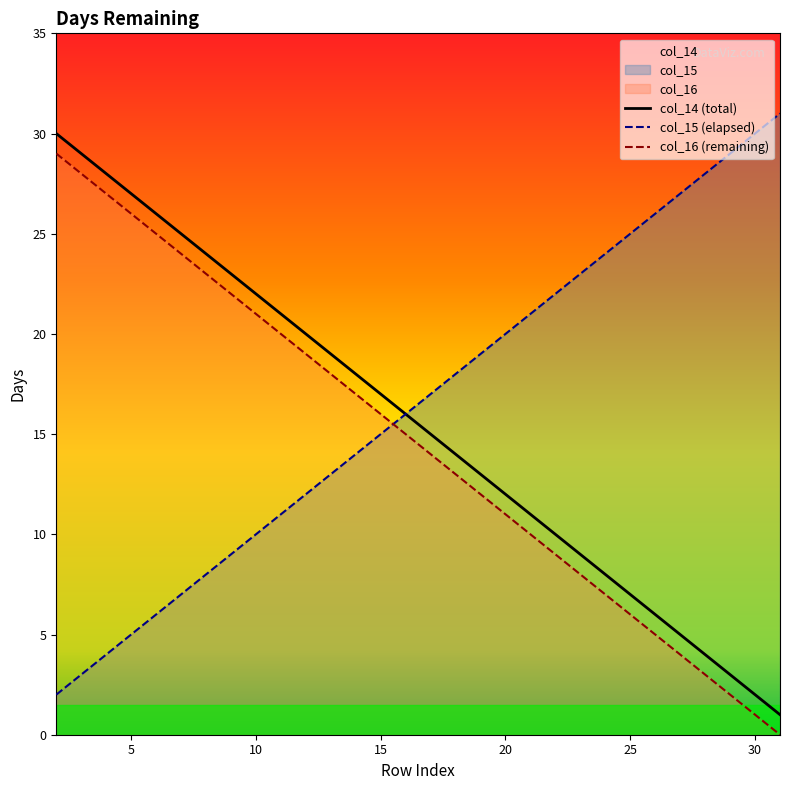

What is the maximum value shown in the chart?

31